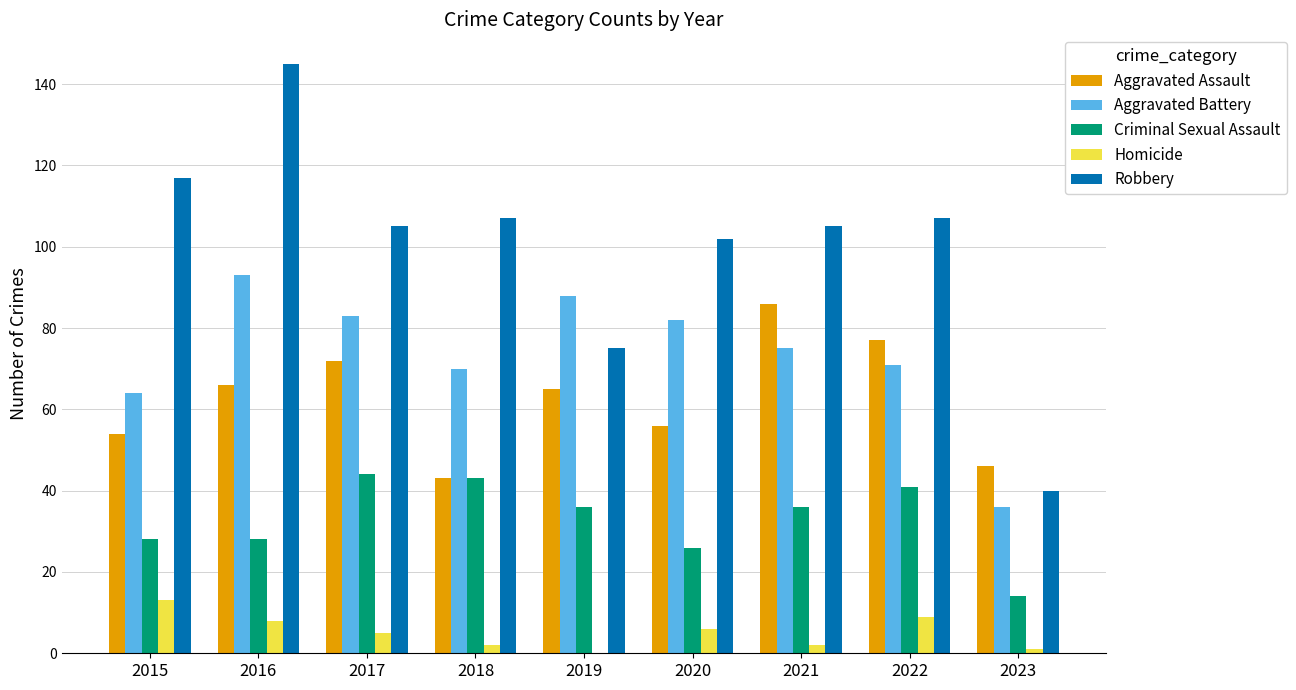

Is the value of Aggravated Assault at 2019 greater than the value of Robbery at 2023?

Yes